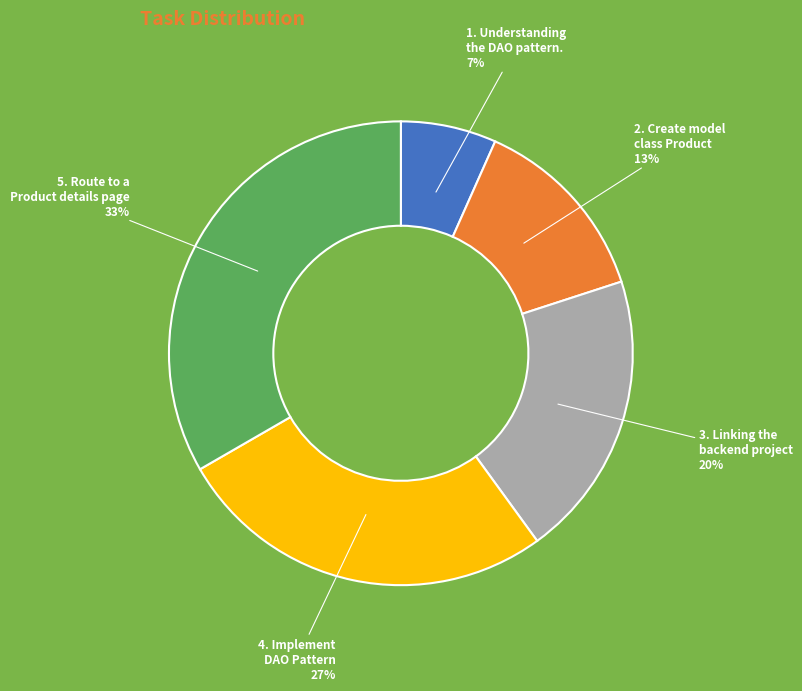

To the nearest percent, what is the average slice percentage?

20%